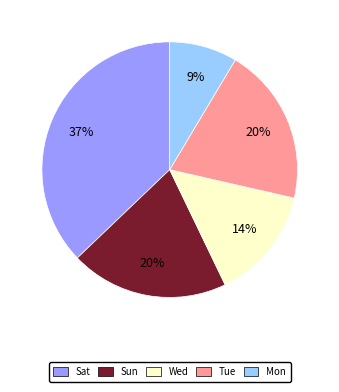

Does Wed account for over 50% of the chart?

No